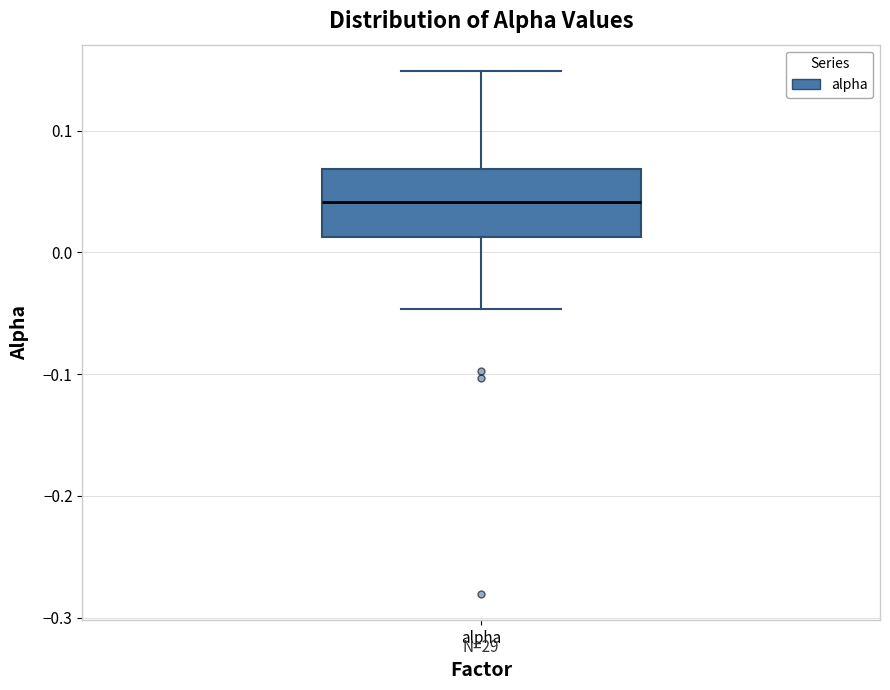

Where is the lower edge of the box for alpha on the y-axis? The values are not printed on the chart, so give them approximately, as read against the axis.

0.01